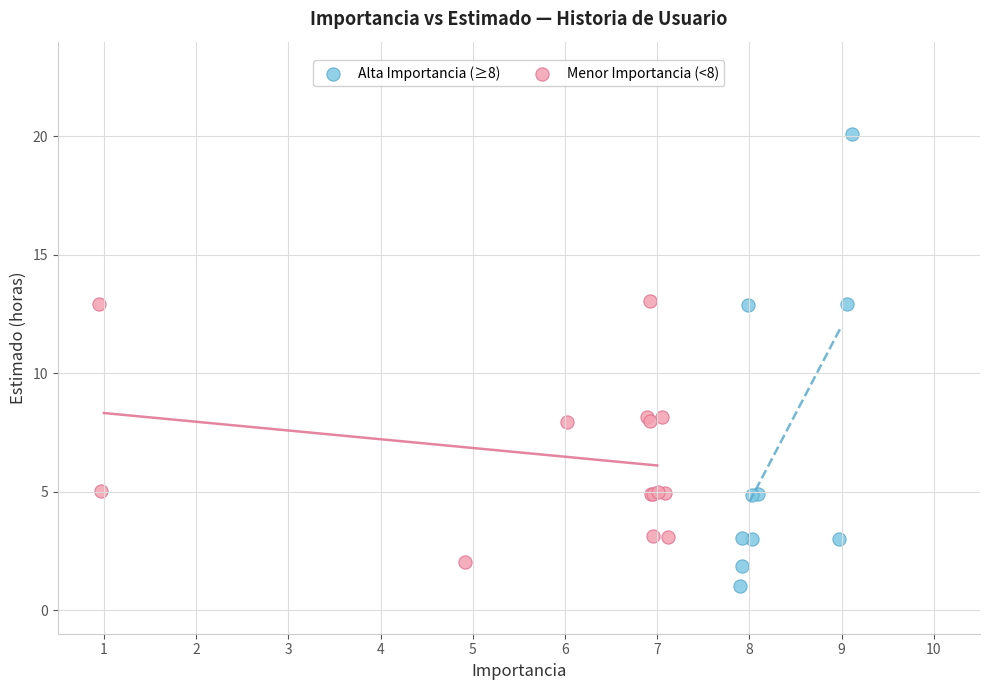

Which series contains the lowest Y value?

Alta Importancia (≥8)